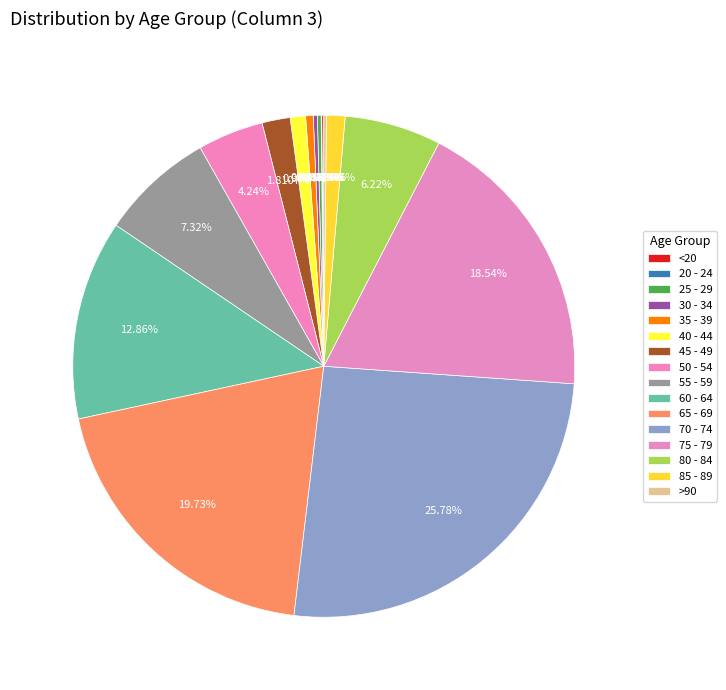

Which has a higher value, 30 - 34 or >90?

30 - 34